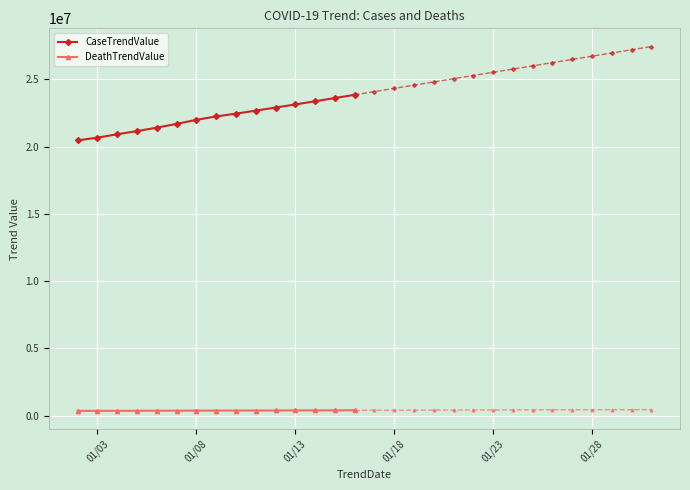

How many data points in DeathTrendValue are less than 372651?

7